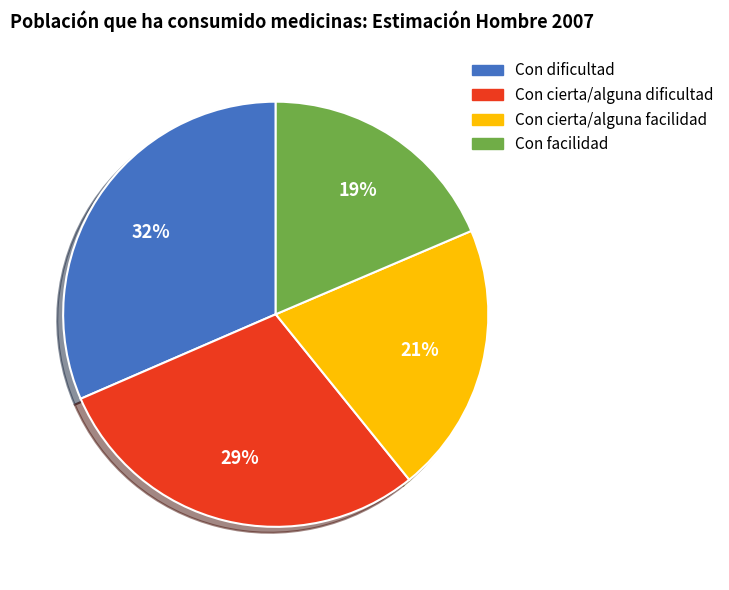

Is it true that Con facilidad is 11% of the pie?

False